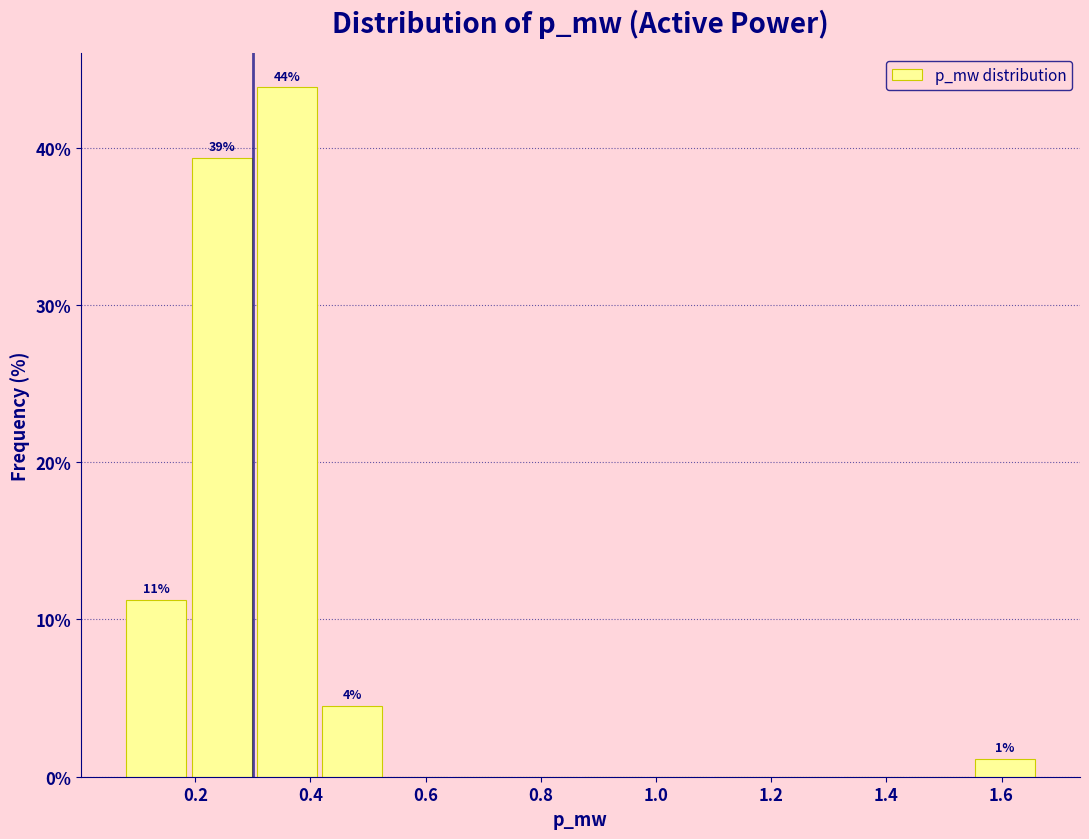

Over which range of the x-axis is the bar tallest?

0.30 to 0.42